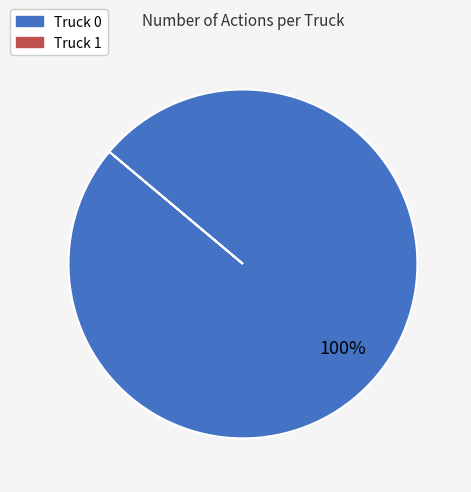

Is there a majority slice in this chart?

Yes